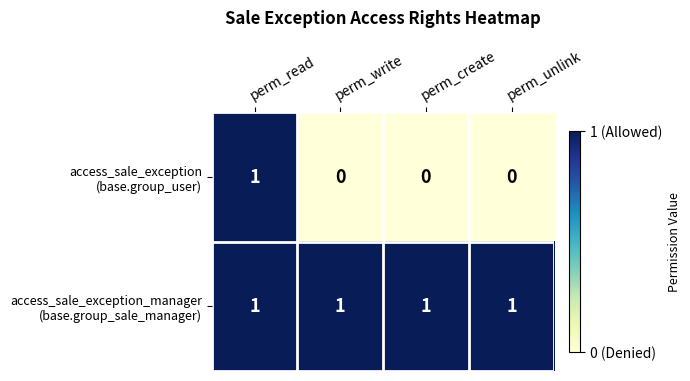

At how many categories does at least one series exceed 0?

4